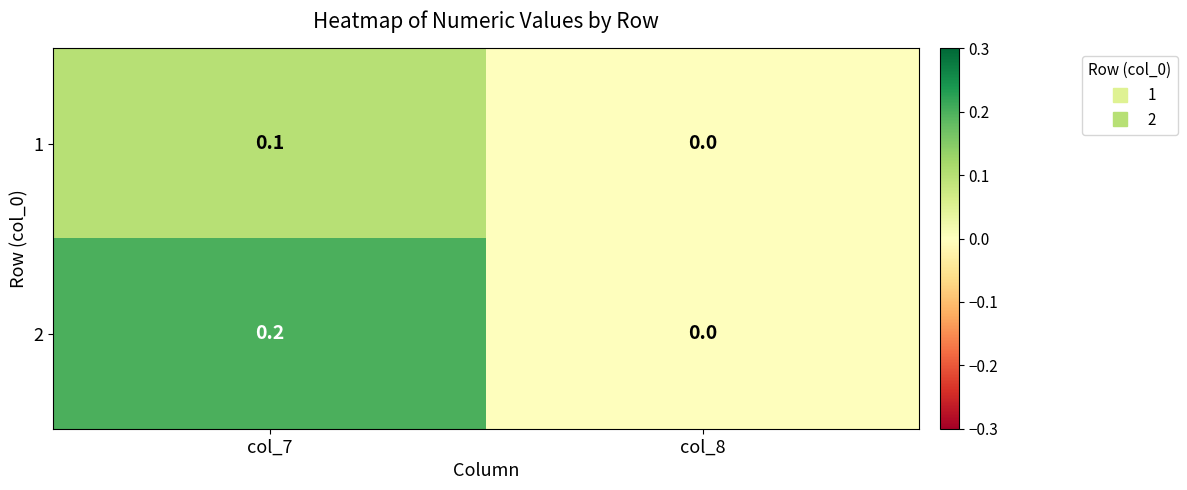

Reading left to right, what are all the values shown in this chart?

1: 0.1	0.0
2: 0.2	0.0